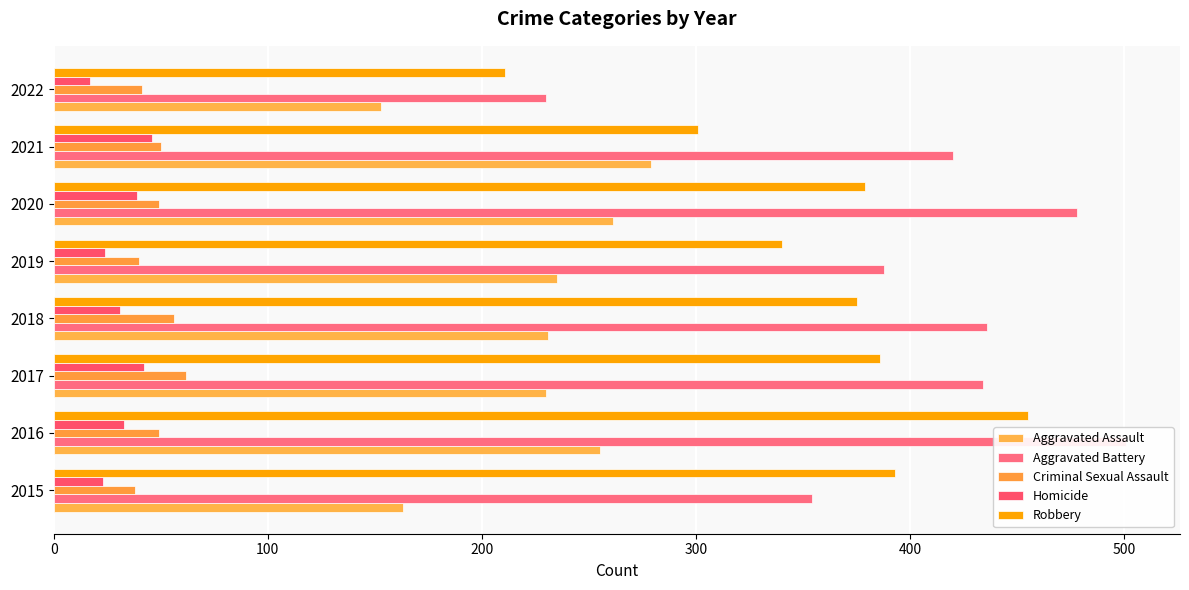

Count the number of data series in this chart.

5